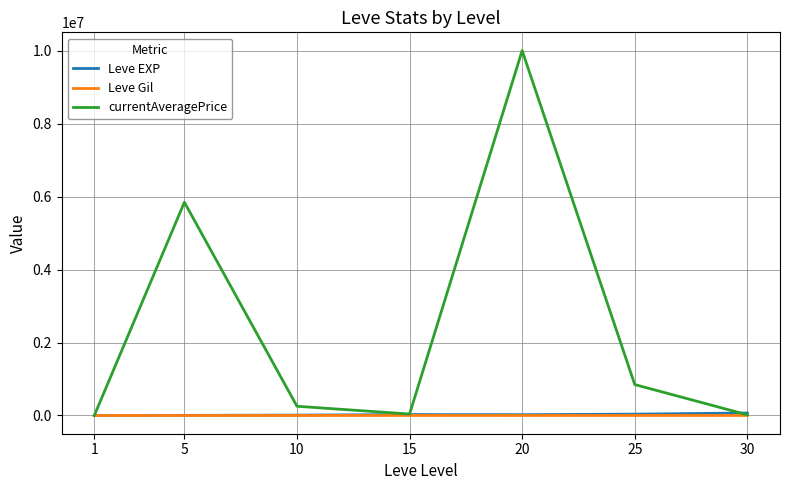

Which series ends up on top after the final intersection of currentAveragePrice and Leve EXP?

Leve EXP